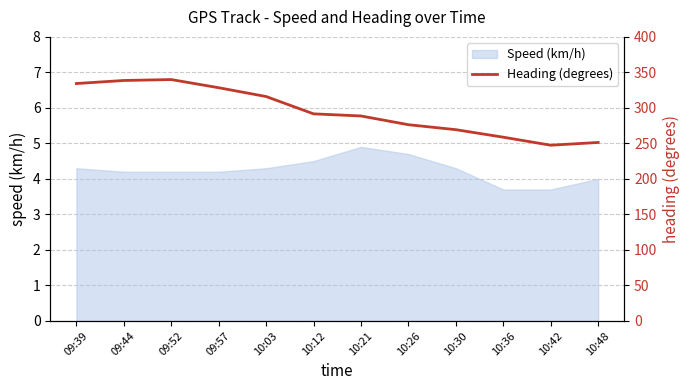

The chart shows a value of 414.0 at 10:48. True or false?

False